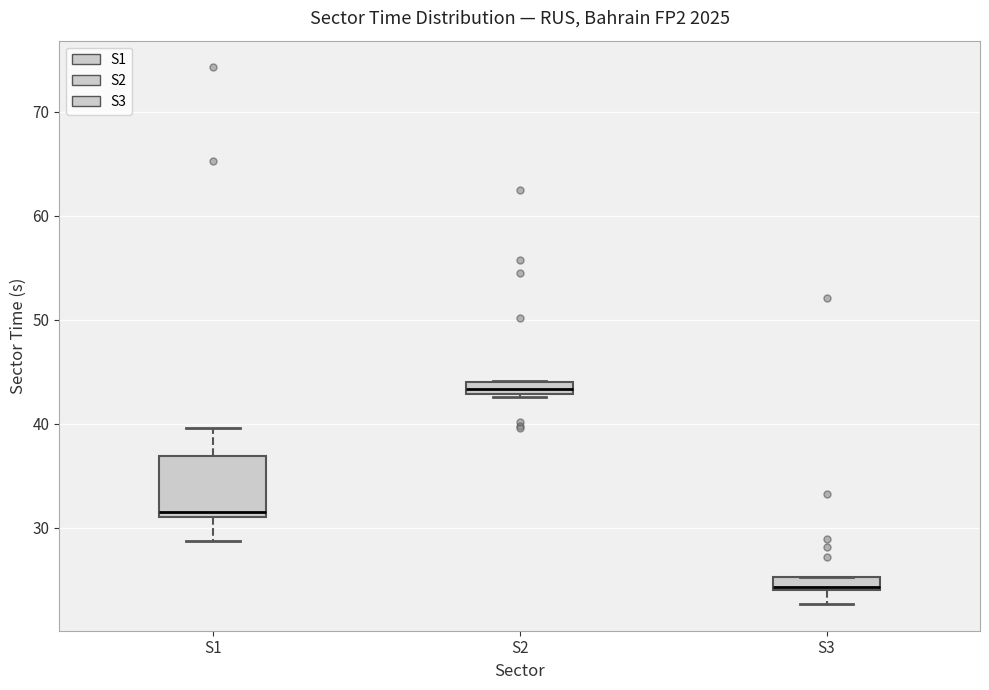

Which box's median line is the highest?

S2